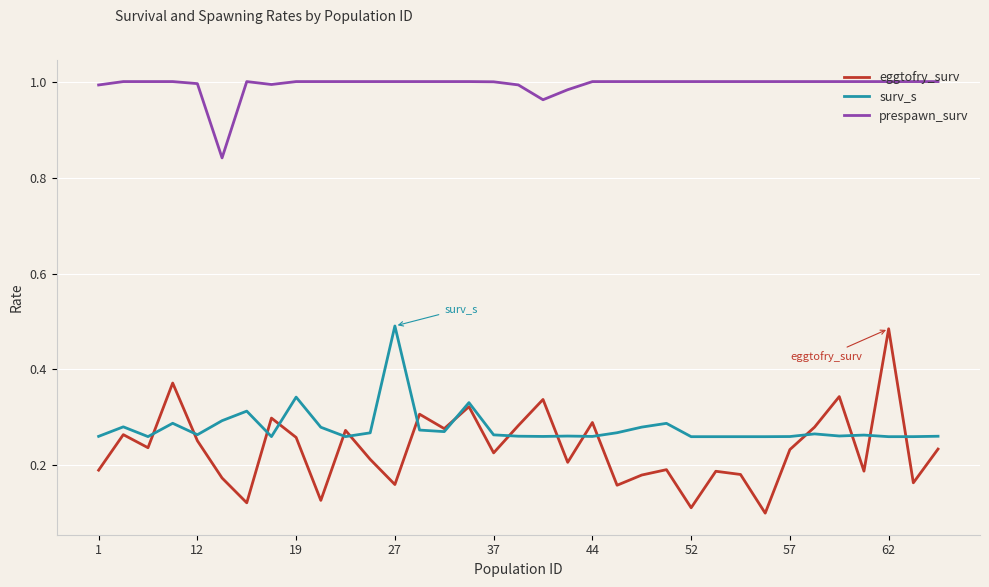

Which series has the largest range (max minus min)?

eggtofry_surv